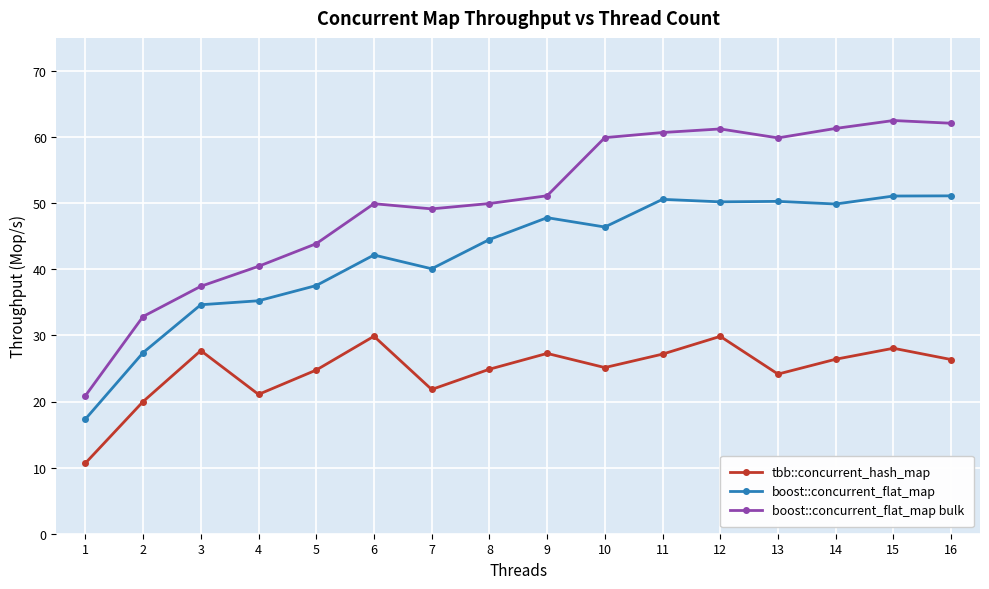

What is the value of the tbb::concurrent_hash_map point at the 3rd from the left?

27.7